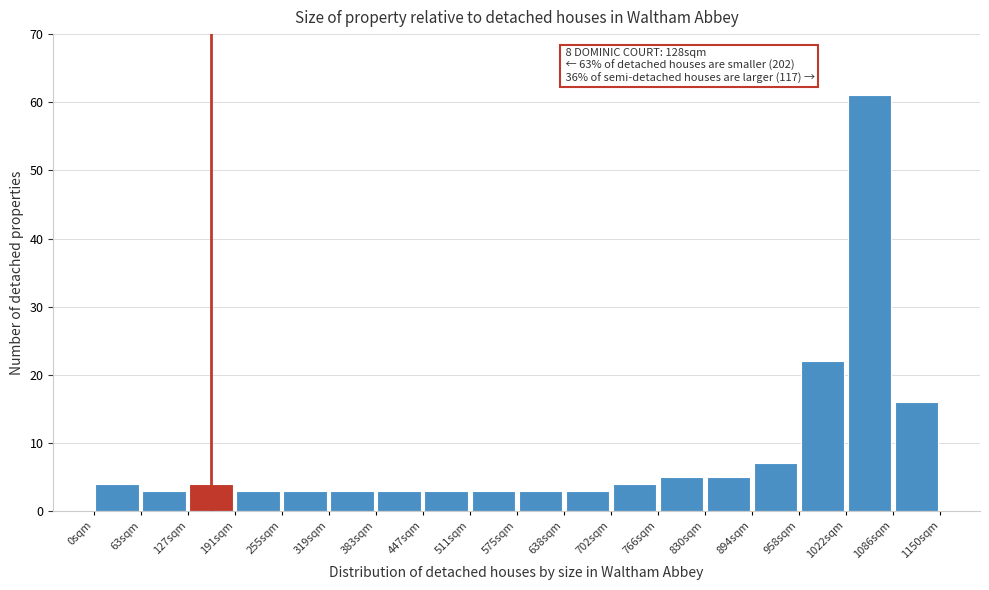

Which range on the x-axis has the tallest bar?

1020 to 1090